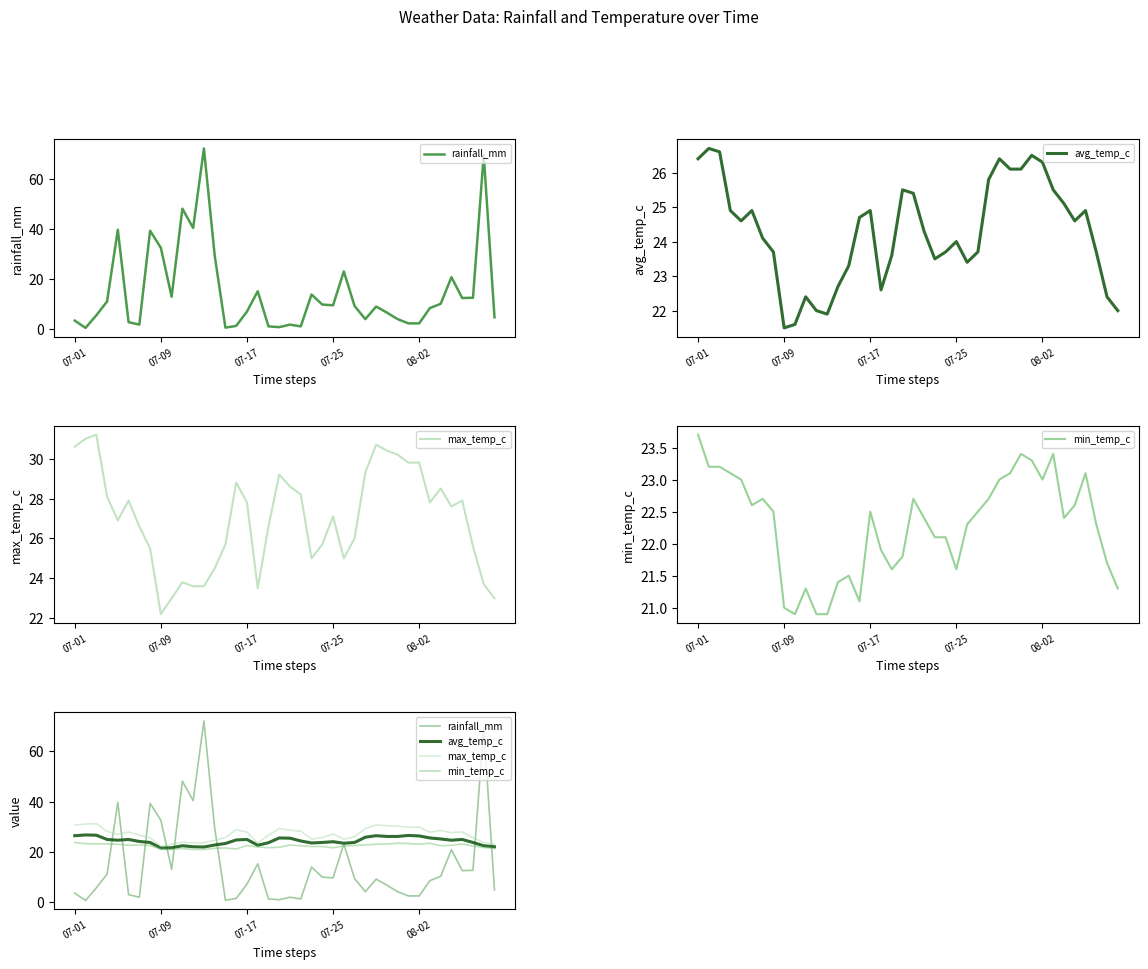

In rainfall_mm, how many points are higher than both neighbors (excluding endpoints)?

11